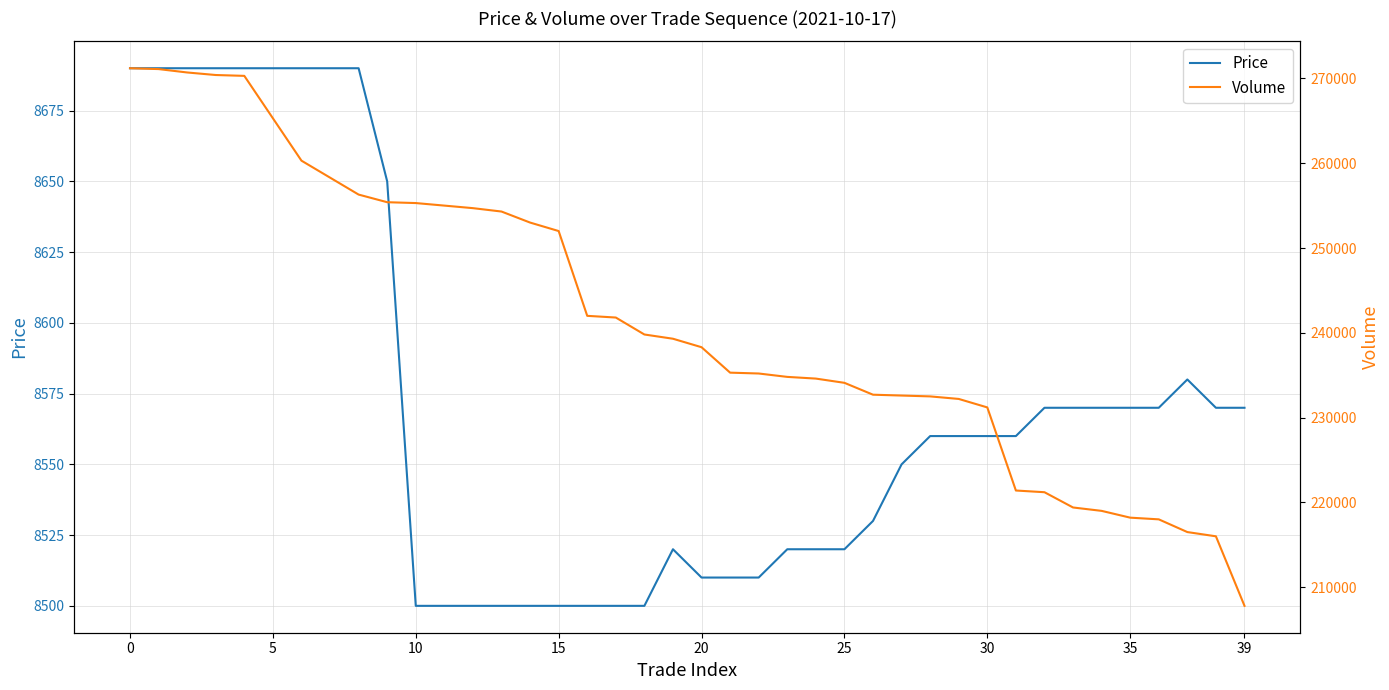

The value of Price at 30 is 4063. True or false?

False